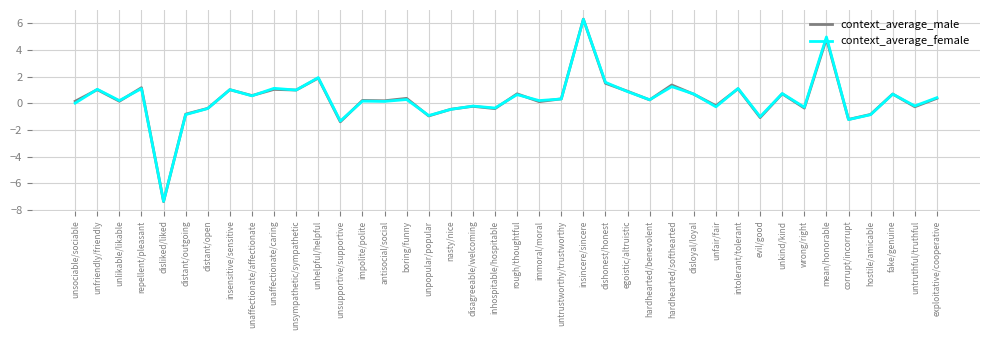

Which category has the lowest value in the context_average_male series?

disliked/liked